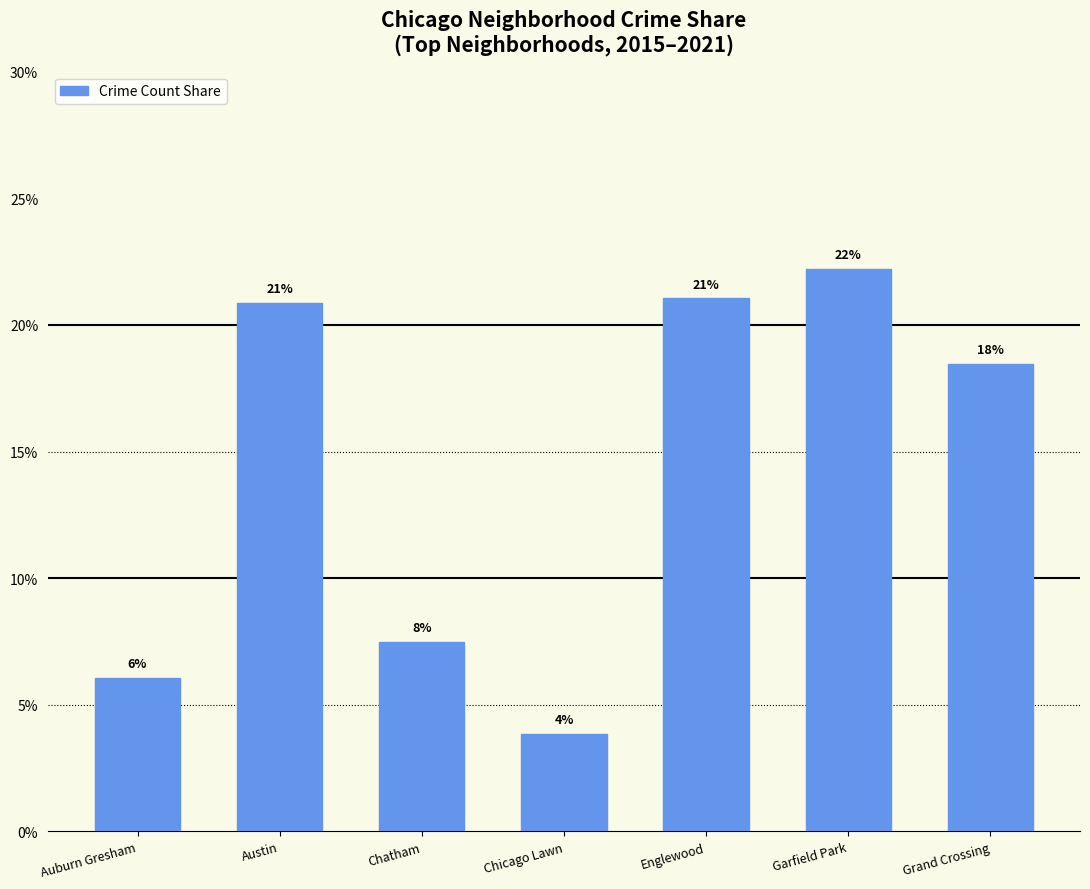

What is the difference between the values at Auburn Gresham and Garfield Park?

16.2